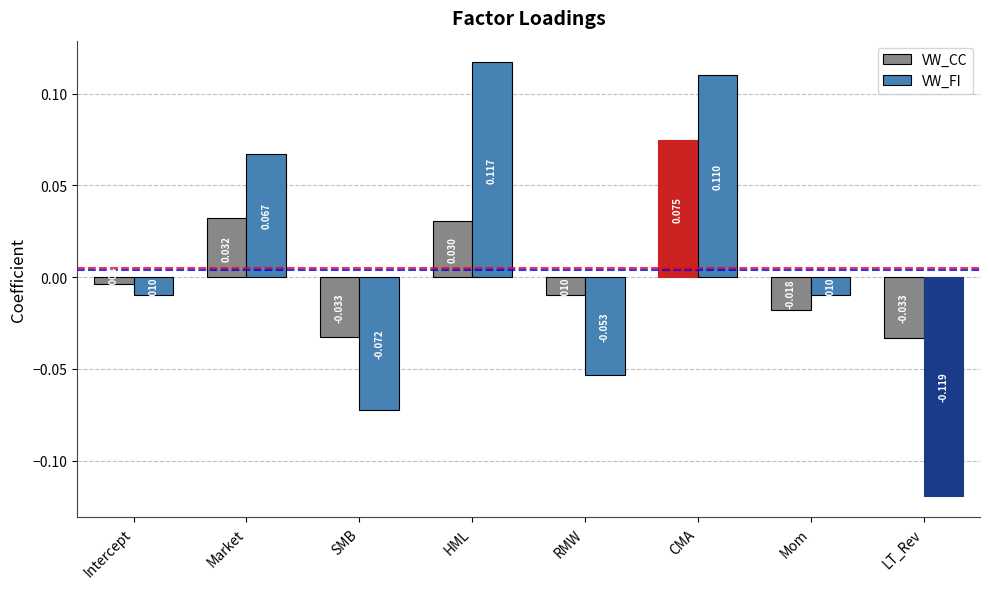

How many negative values does the VW_CC series have?

5